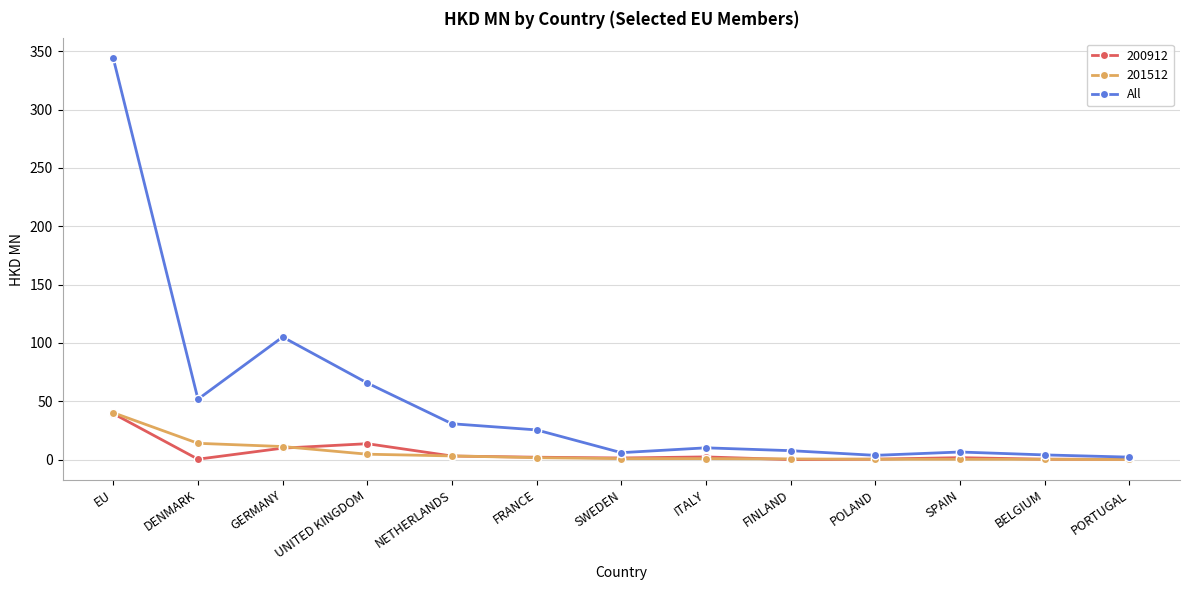

Between EU and SPAIN, which series saw the biggest shift?

All